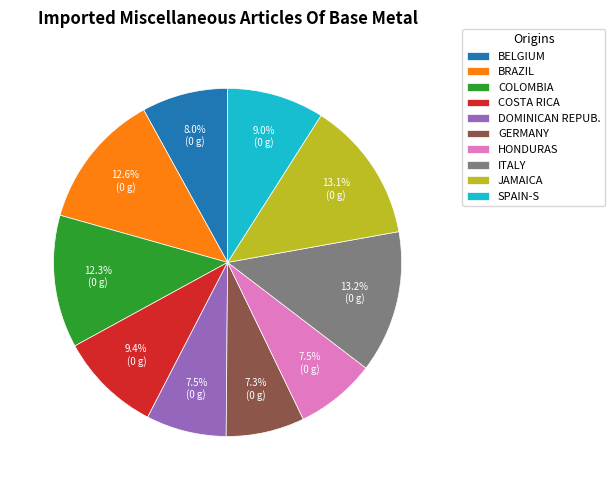

What percentage is NOT represented by BELGIUM?

92.0%